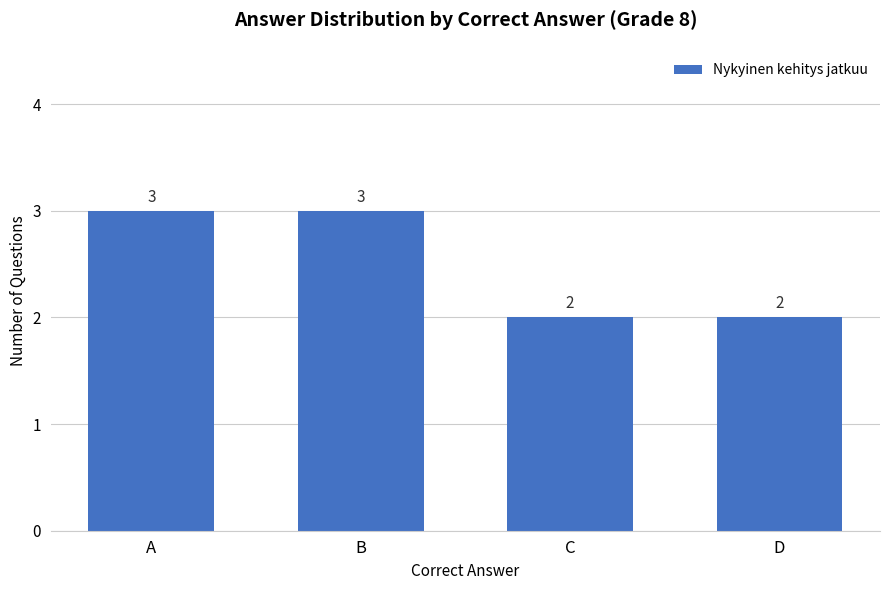

Approximately how many times larger is the value at B compared to D?

1.5